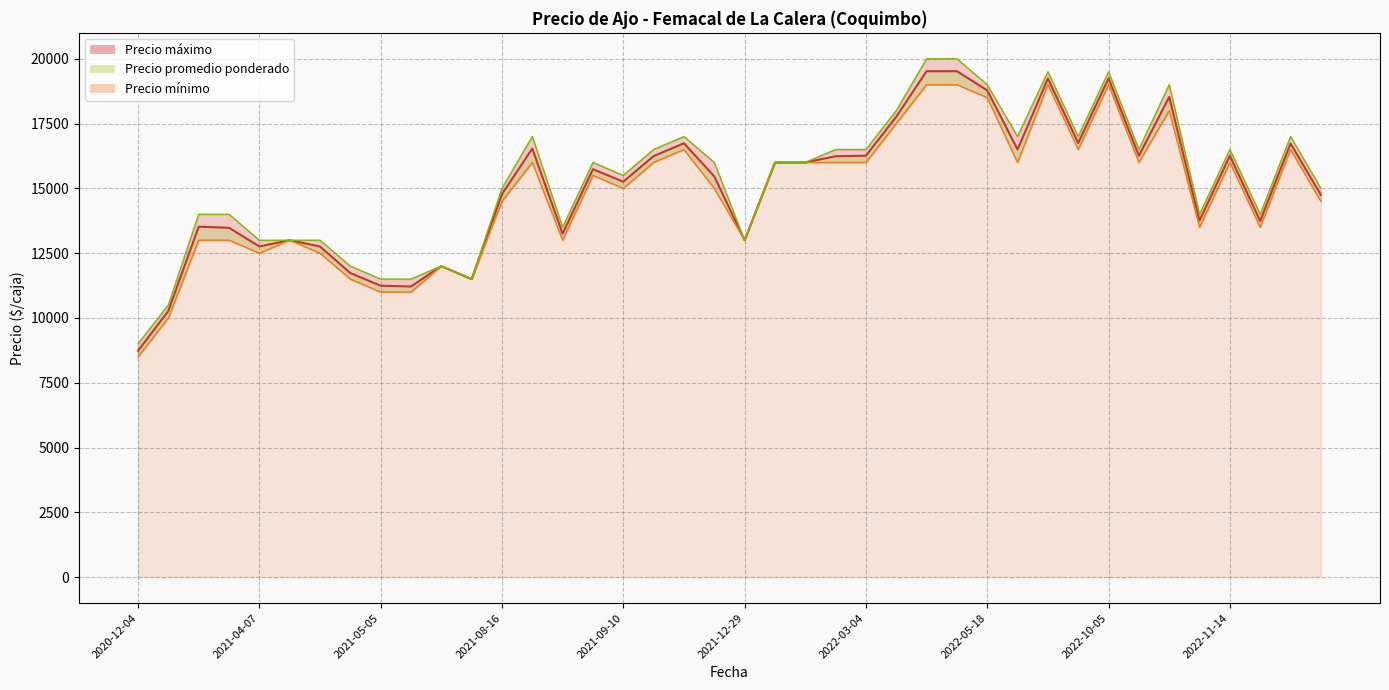

True or false: Precio promedio ponderado and Precio maximo intersect in this chart.

False